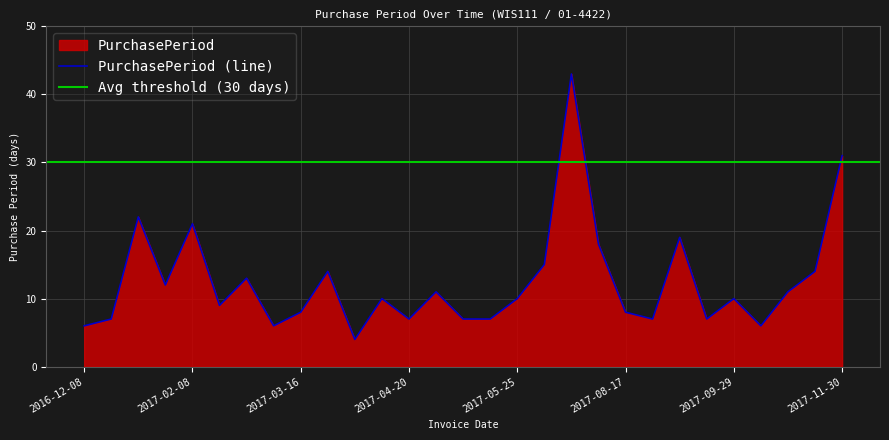

List the labels in order of value, smallest first.

2017-04-03, 2016-12-08, 2017-03-08, 2017-10-05, 2016-12-15, 2017-04-20, 2017-05-08, 2017-05-15, 2017-08-24, 2017-09-19, 2017-03-16, 2017-08-17, 2017-02-17, 2017-04-13, 2017-05-25, 2017-09-29, 2017-05-01, 2017-10-16, 2017-01-18, 2017-03-02, 2017-03-30, 2017-10-30, 2017-06-09, 2017-08-09, 2017-09-12, 2017-02-08, 2017-01-06, 2017-11-30, 2017-07-22